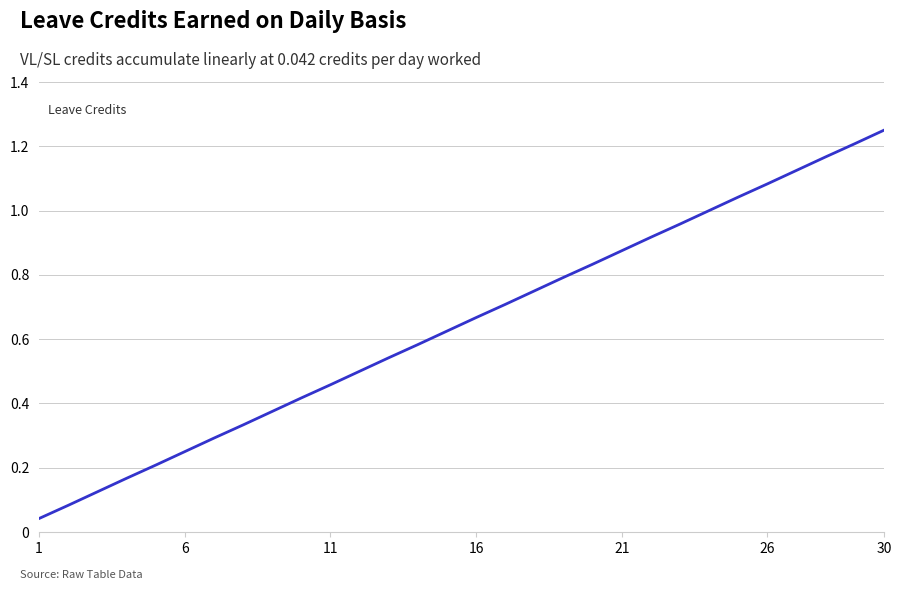

At which category does the chart reach its peak across all series?

30